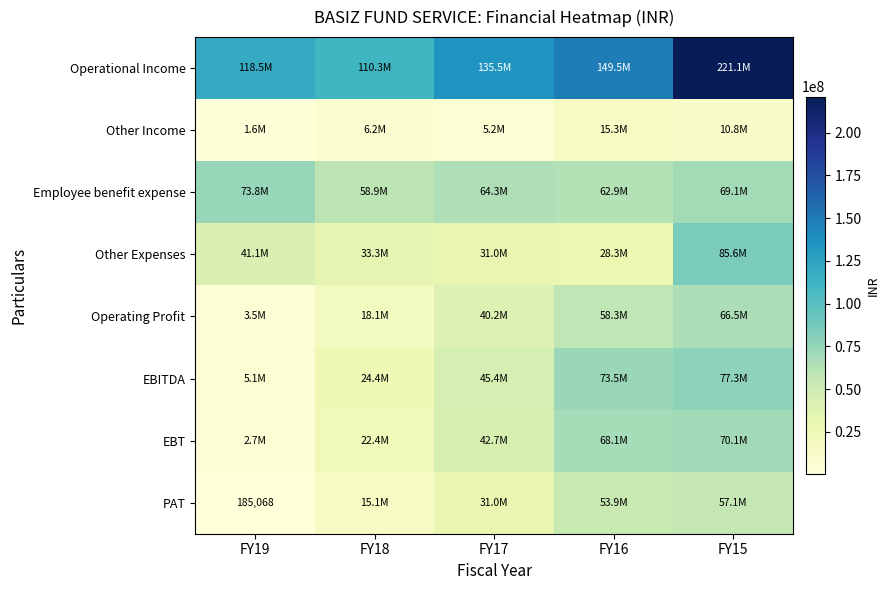

Which has a higher value, FY17 or FY18?

FY17